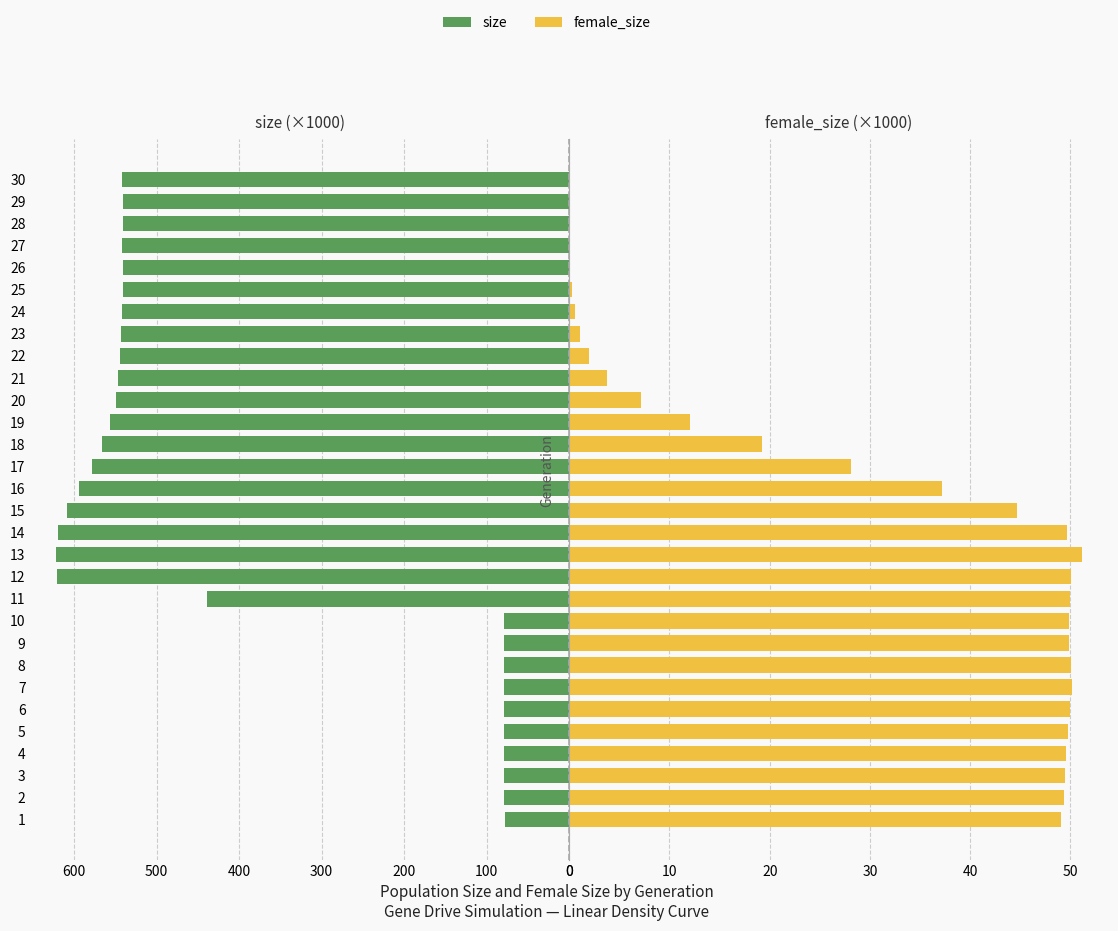

What is the total value across all series at 23?

544.2